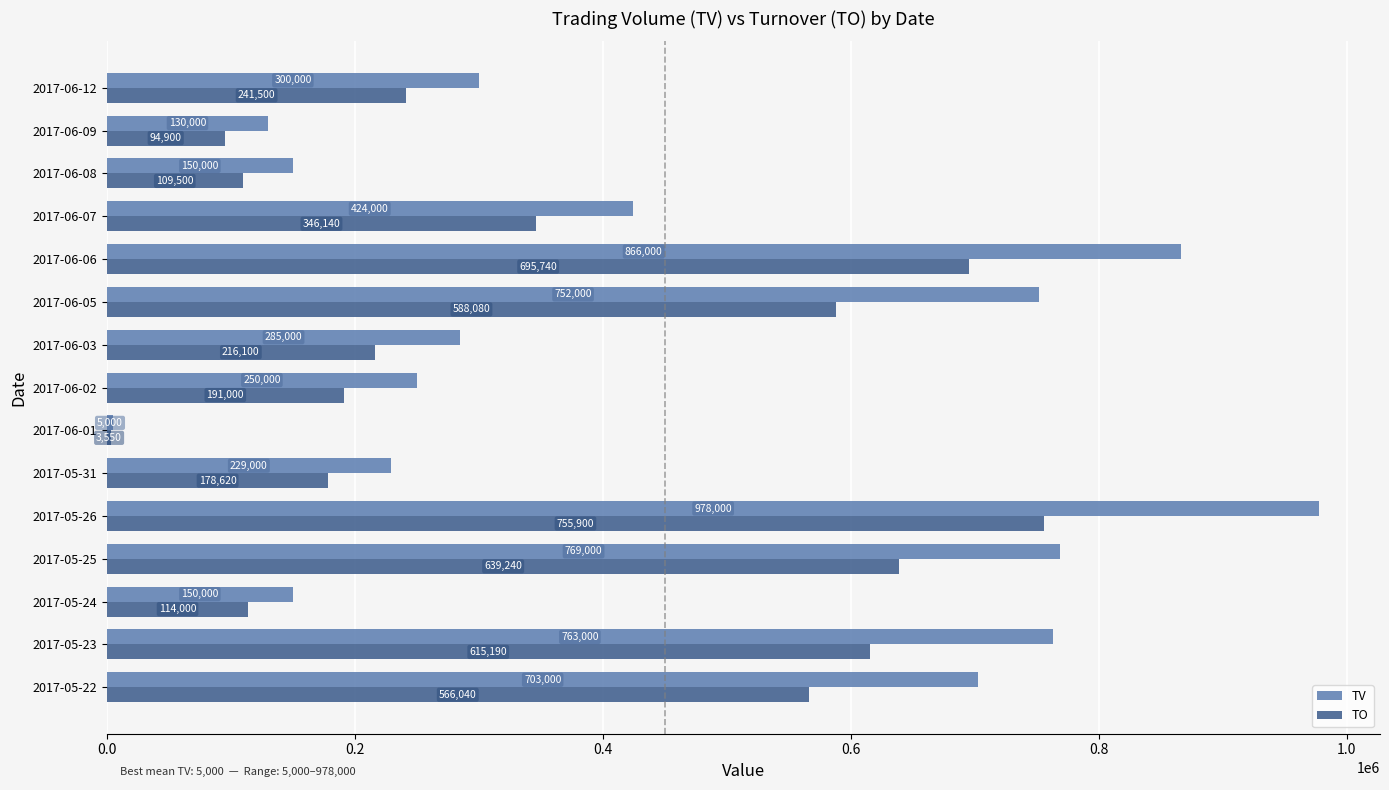

How many data points in TO are less than 241500?

7